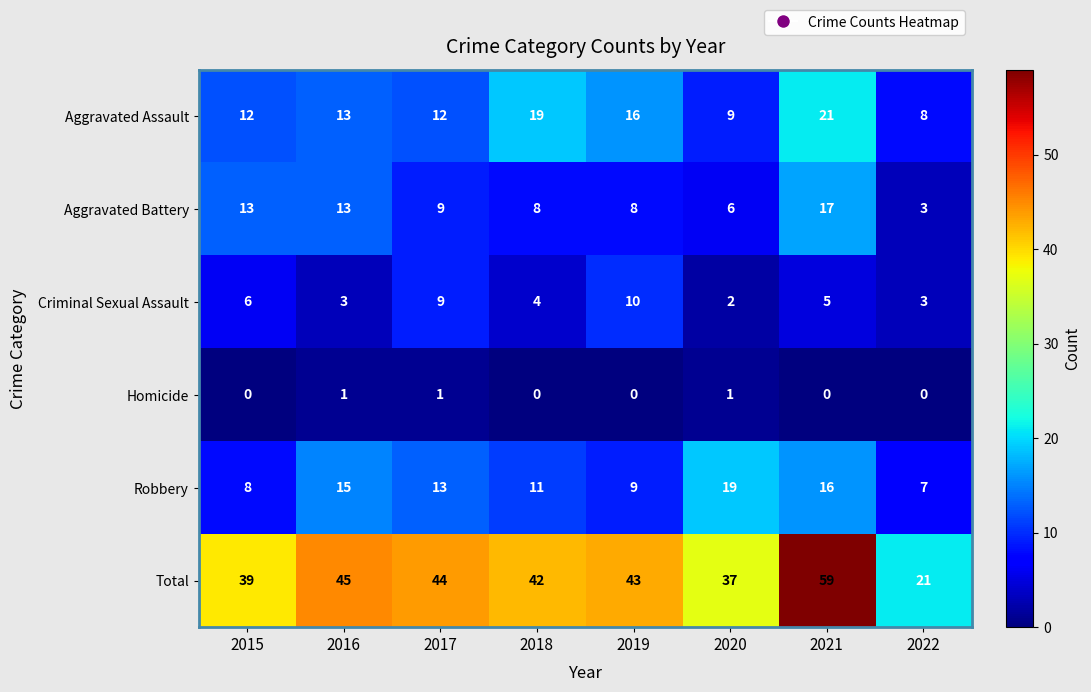

What is the difference between the second highest and minimum values in the Robbery series?

9